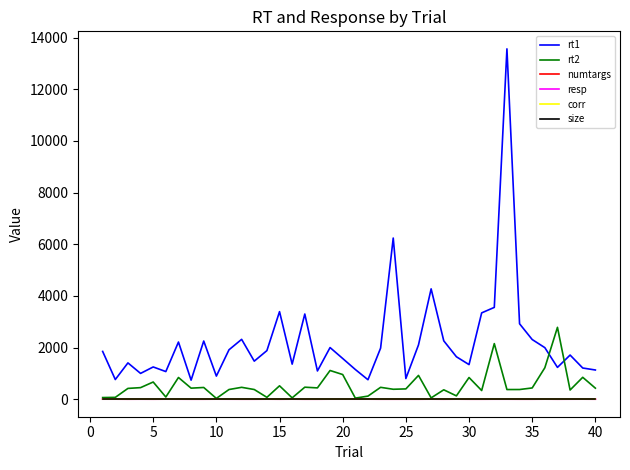

Which series has the largest total across all categories?

rt1